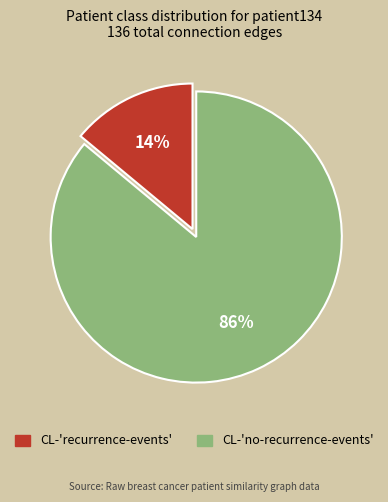

Rank the categories by value from highest to lowest.

CL-'no-recurrence-events', CL-'recurrence-events'